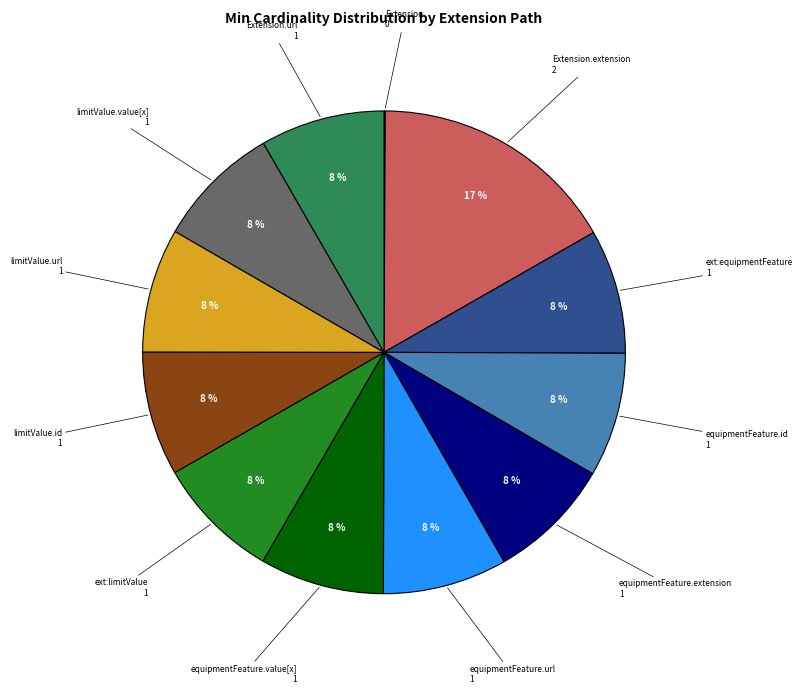

Is there a majority slice in this chart?

No